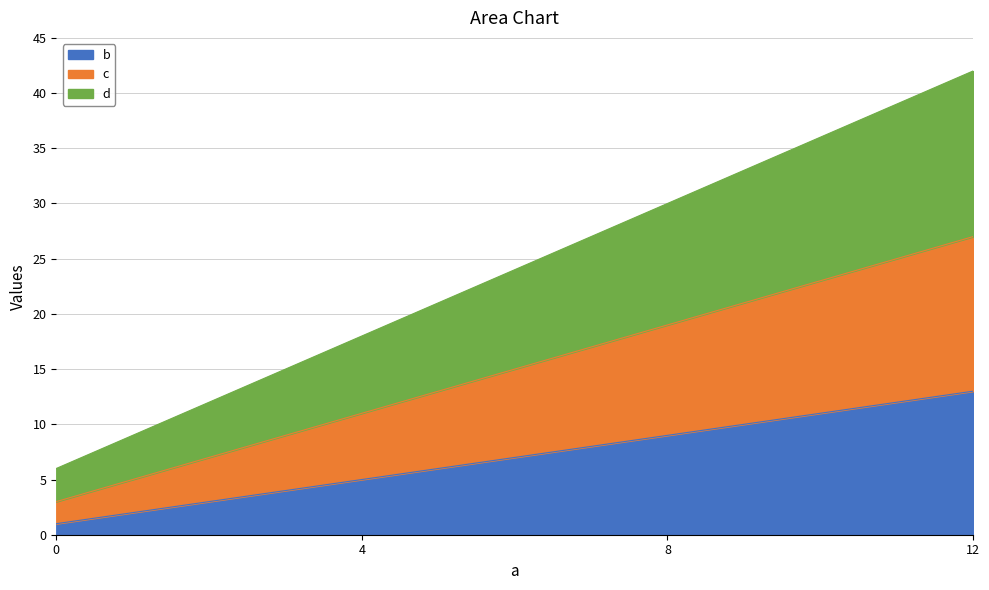

Reading left to right, list all the values displayed in this chart.

b: 0=1	4=5	8=9	12=13
c: 0=3	4=11	8=19	12=27
d: 0=6	4=18	8=30	12=42